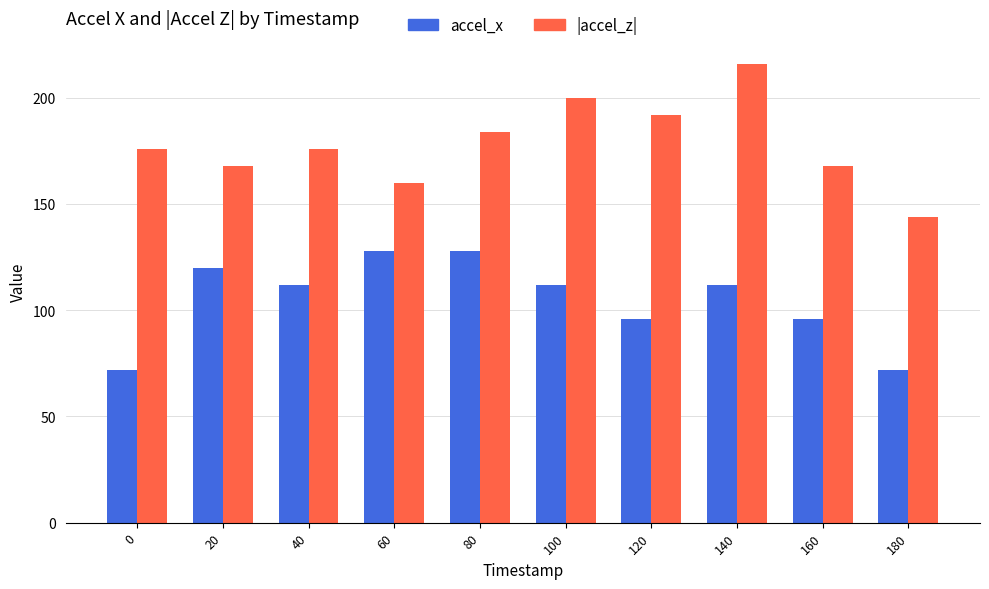

What is the difference between the accel_x values at 40 and 60?

16